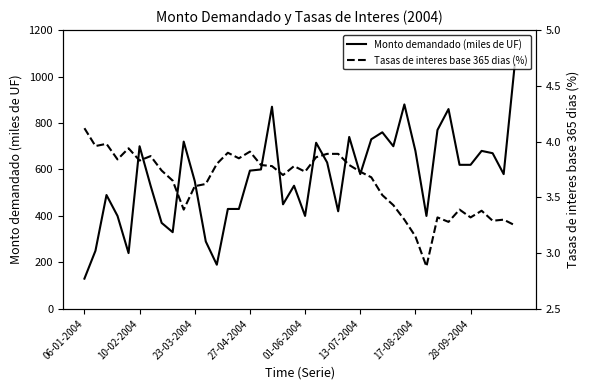

Between 31 and 26, which is larger?

26